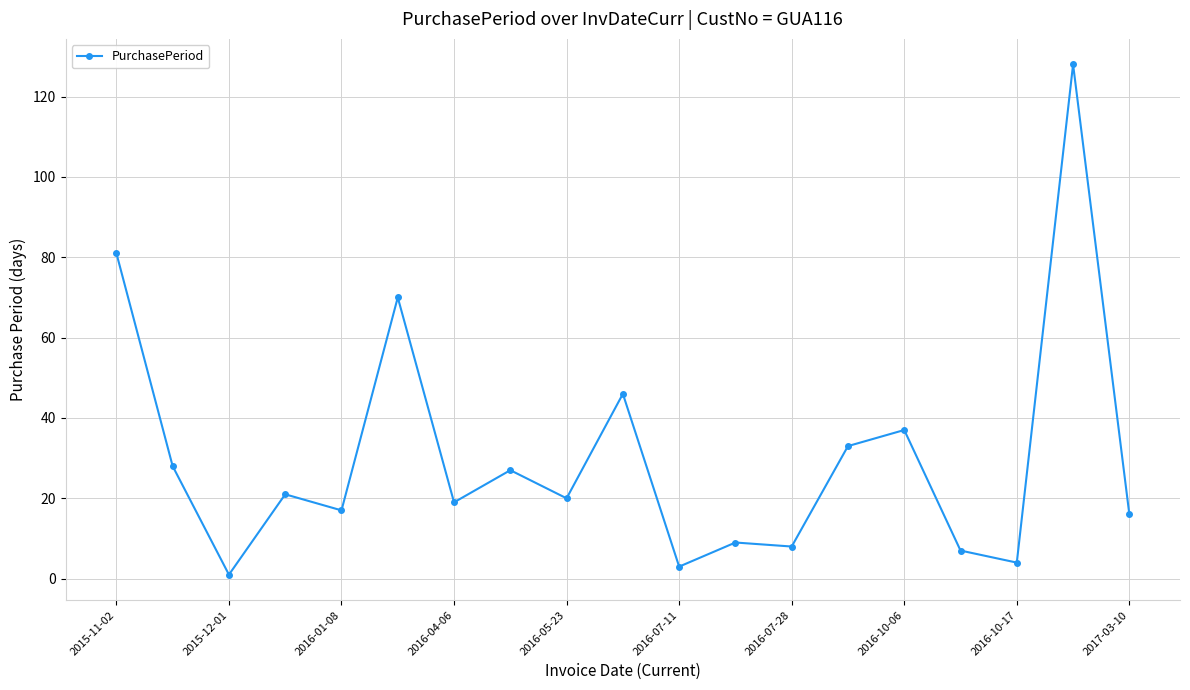

True or false: there are more than 1 points higher than both neighbors.

True